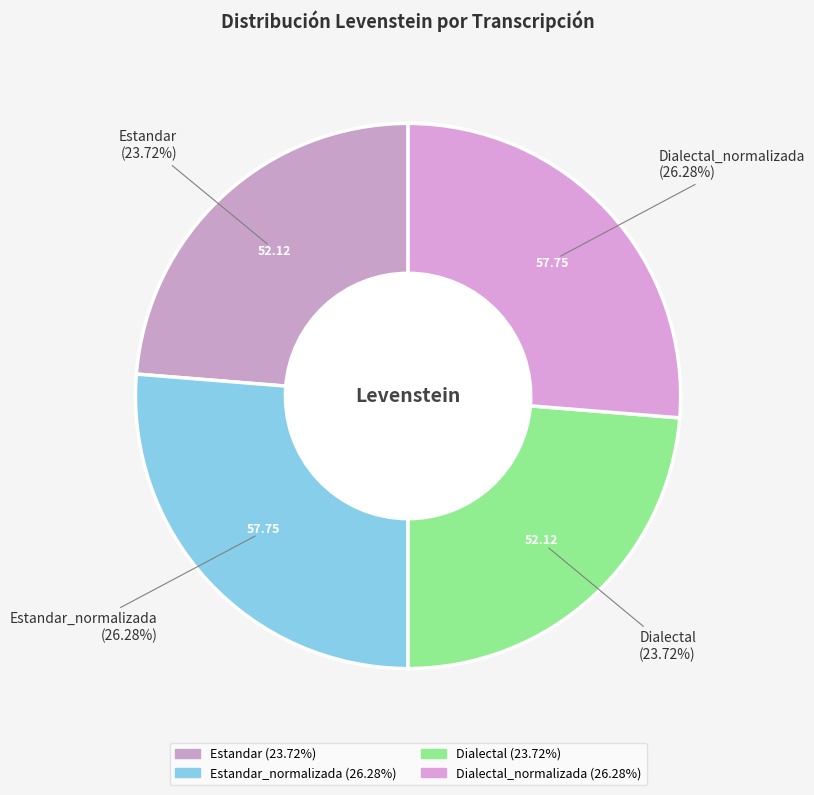

How many segments does this pie chart have?

4